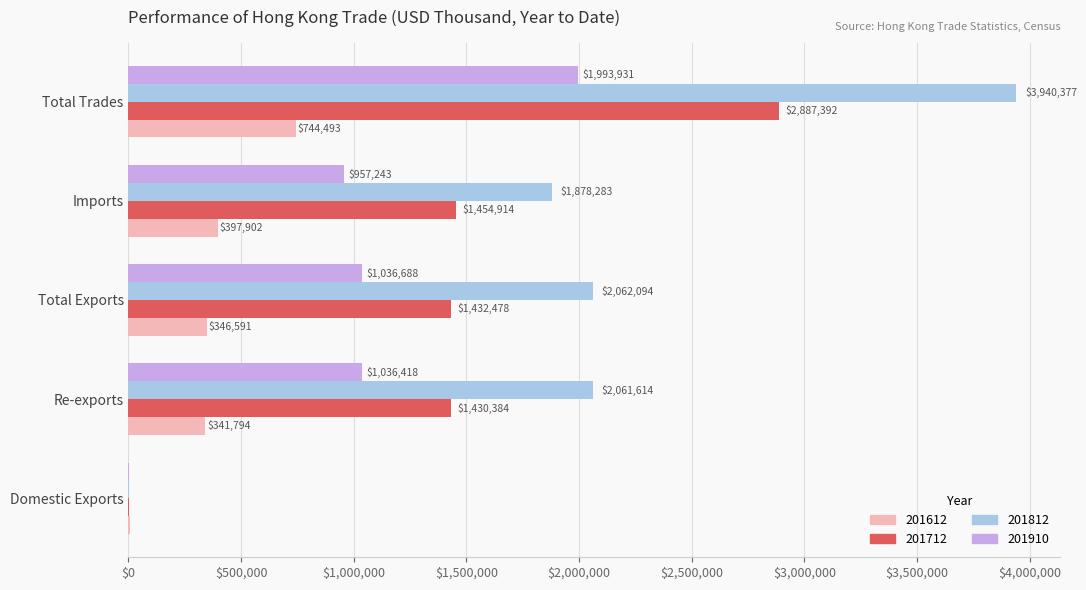

What is the sum of all 201910 values?

5024550.0